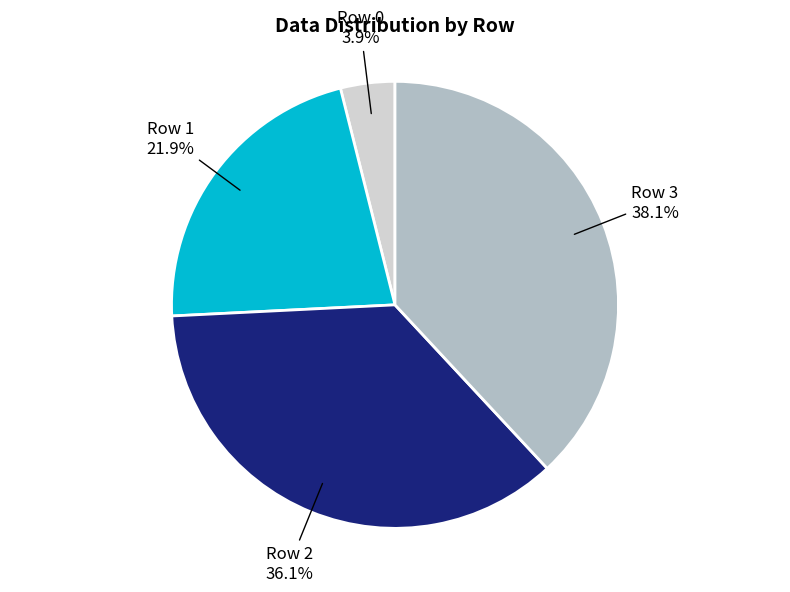

Is there any slice that represents more than half of the pie?

No